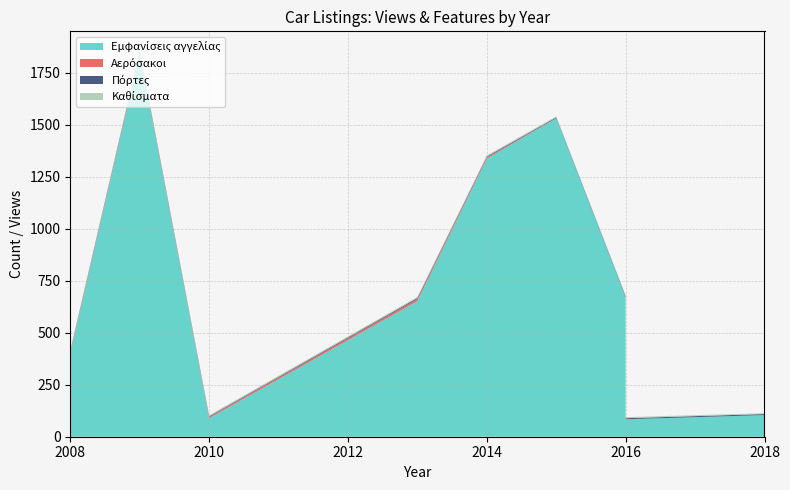

What are all the series names shown in the legend?

Εμφανίσεις αγγελίας, Αερόσακοι, Πόρτες, Καθίσματα